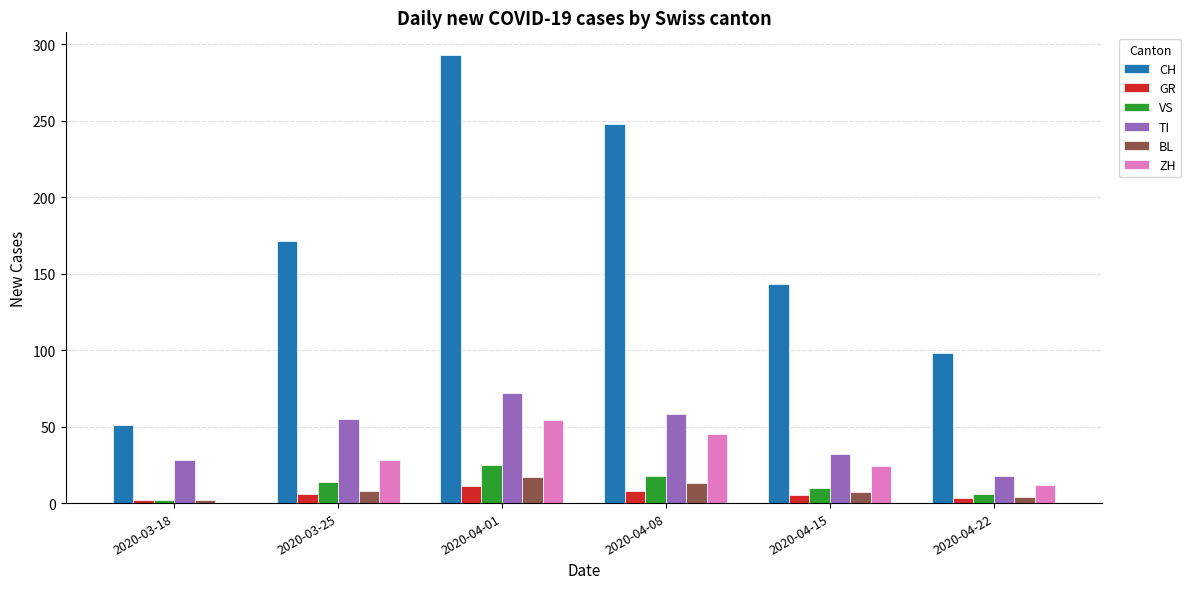

Which series has the widest spread of values?

CH